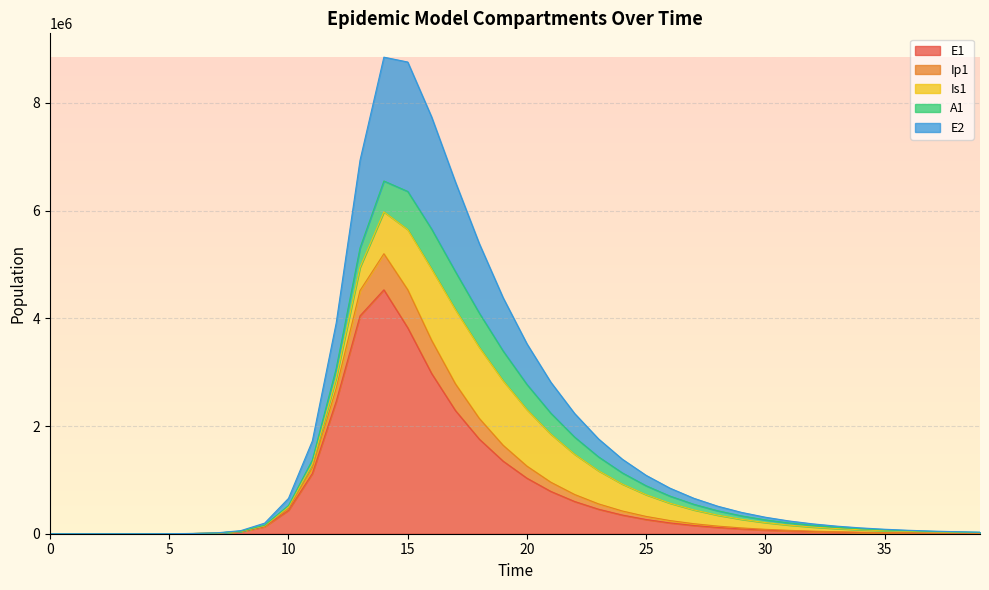

How many values in the E2 series are below 331272?

20